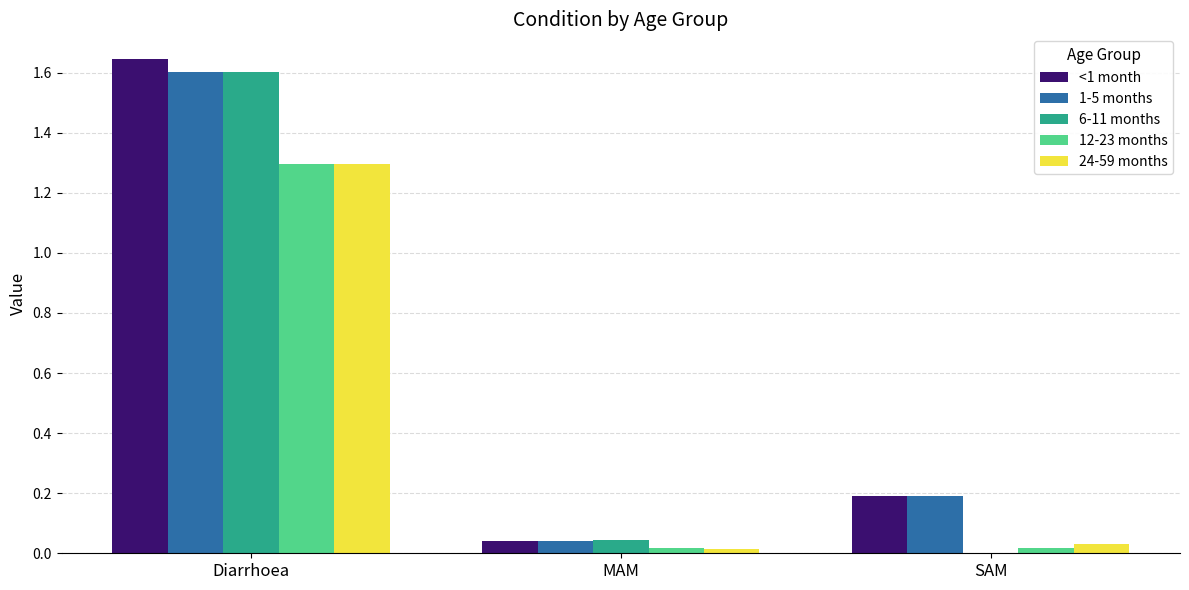

Is it true that 6-11 months equals 0.0 at SAM?

True